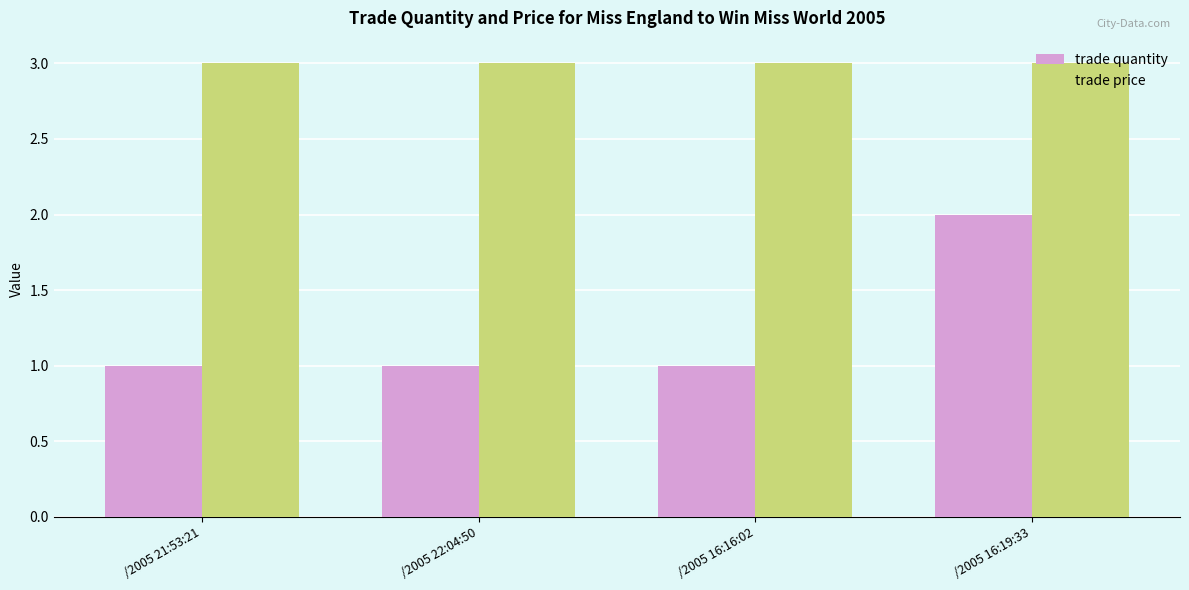

Which series changed the most between /2005 16:16:02 and /2005 16:19:33?

trade quantity